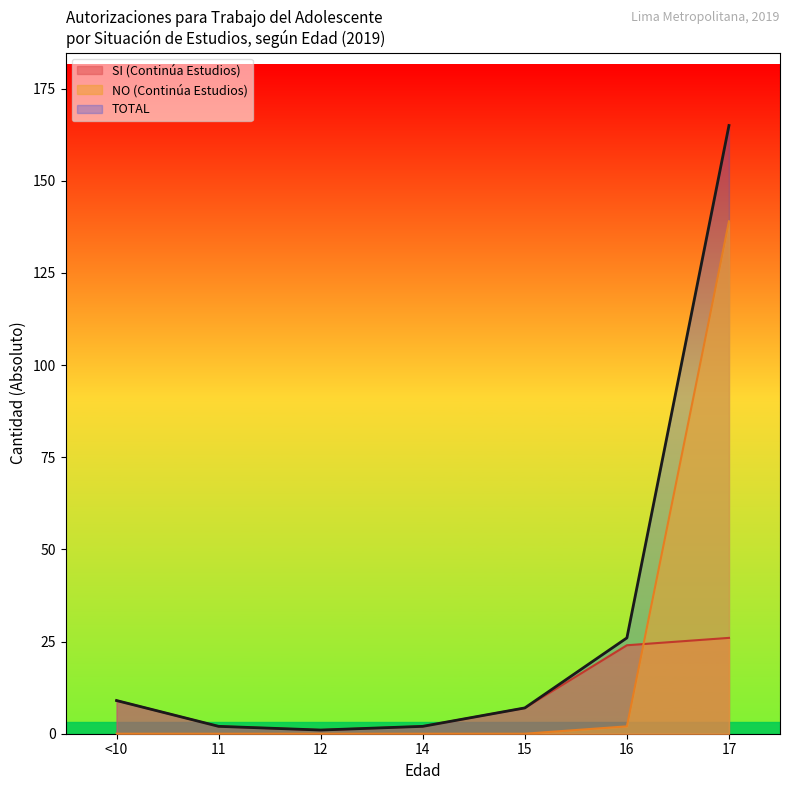

Which series changed the most between 16 and 17?

TOTAL